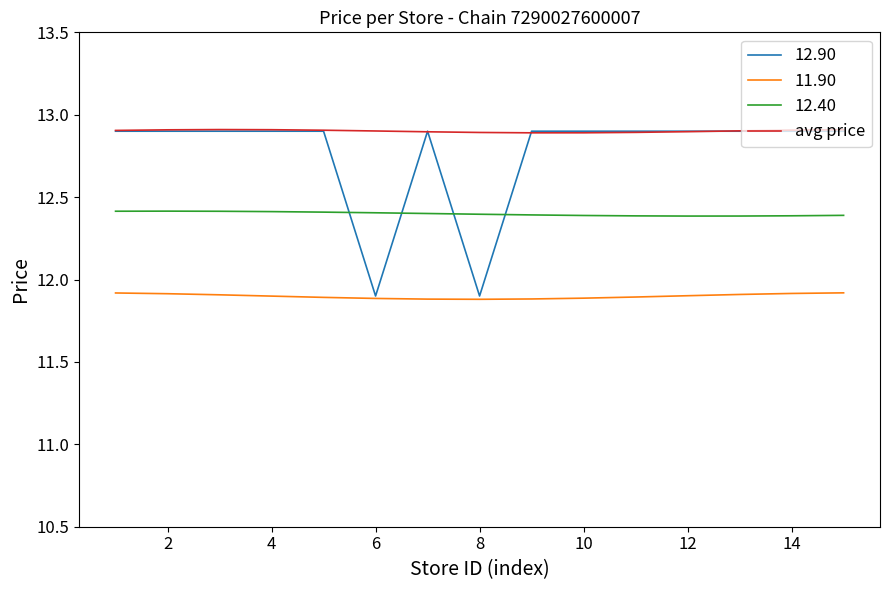

What is the highest value of the avg price series?

12.9